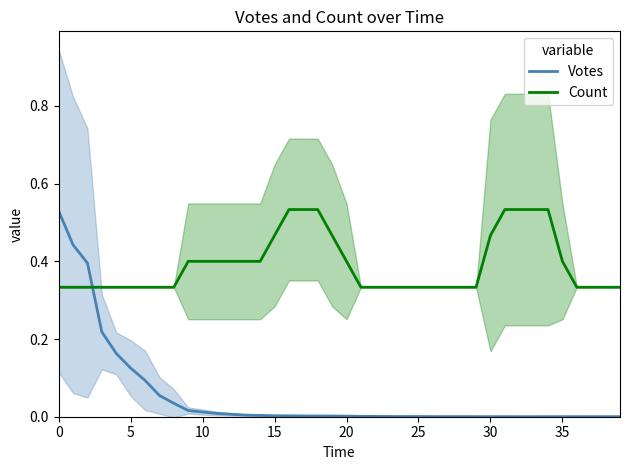

True or false: Count has more than 1 interior local peaks.

True